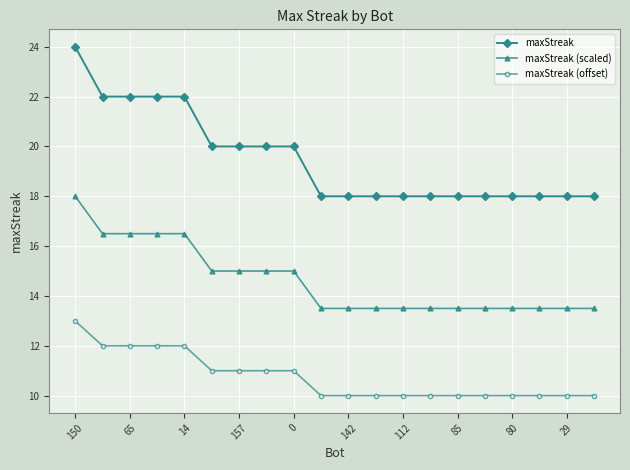

Which series has the largest total across all categories?

maxStreak